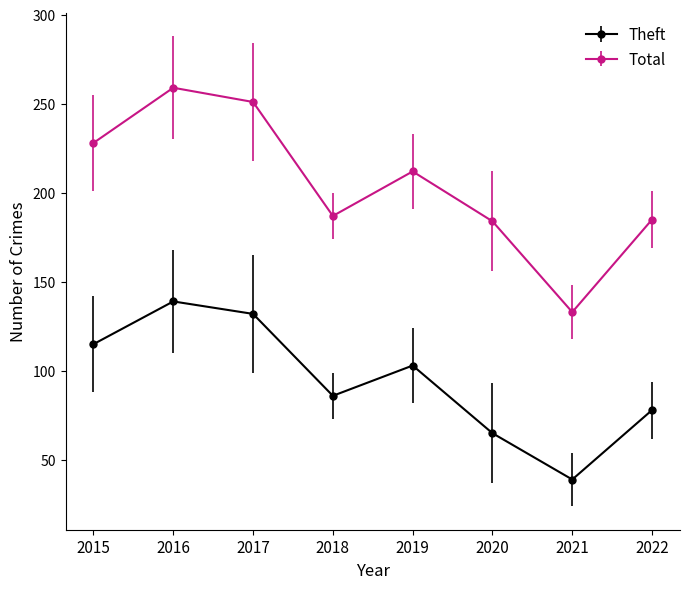

True or false: Total and Theft cross at least once.

False